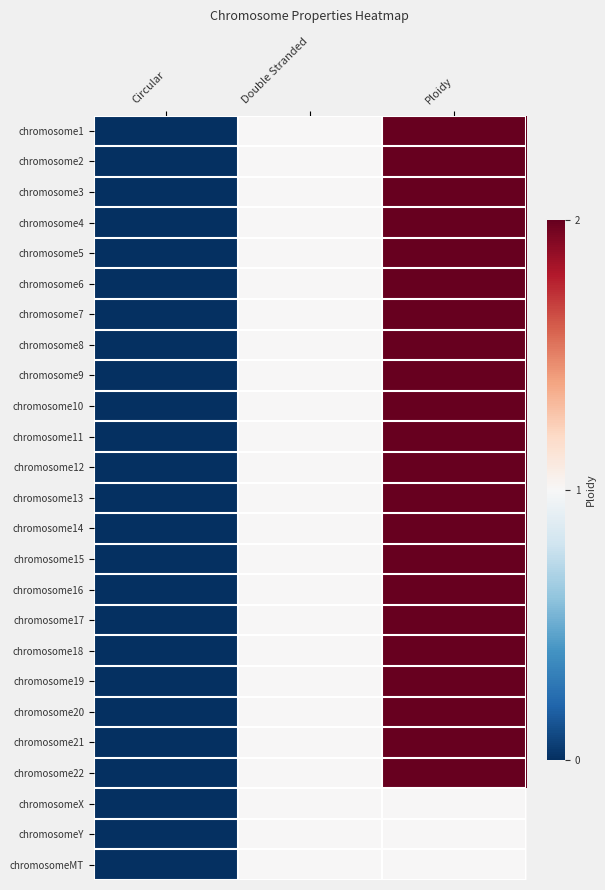

At how many categories does at least one series exceed 0?

2